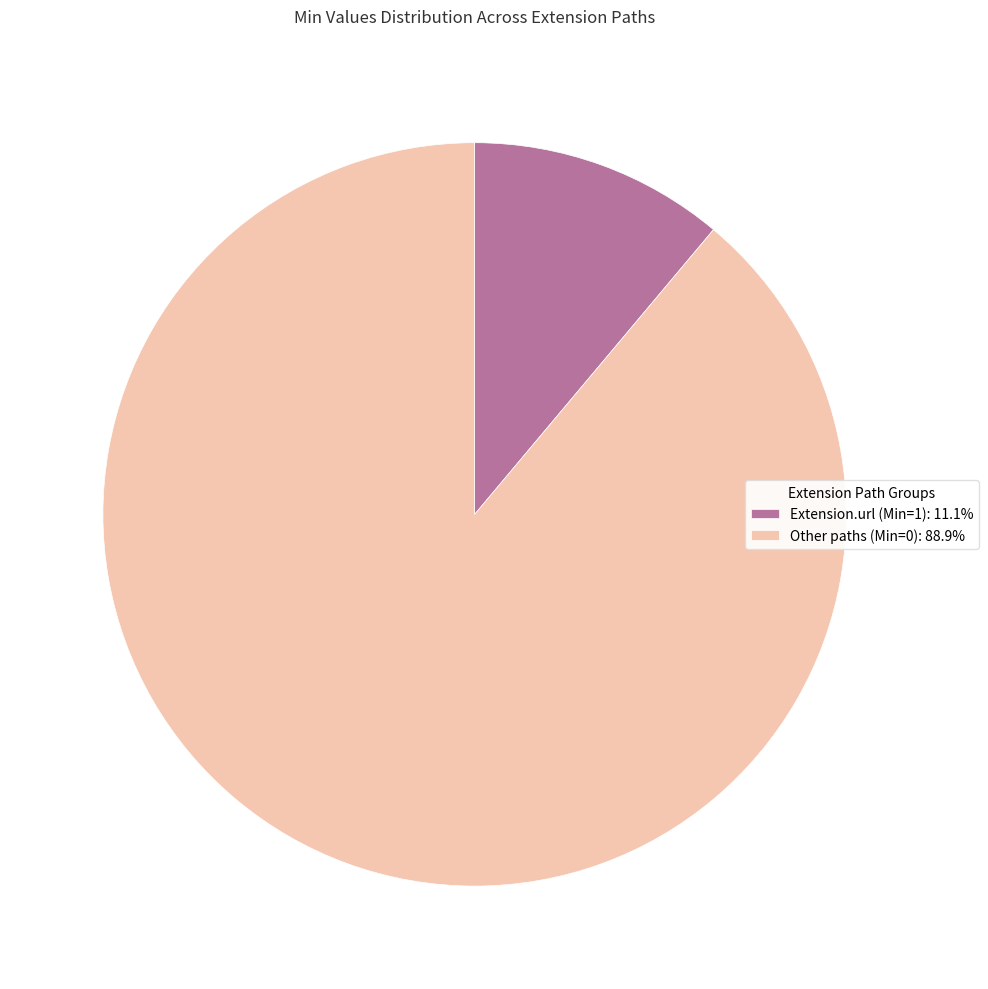

Is the sum of Extension.url (Min=1): 11.1% and Other paths (Min=0): 88.9% greater than half?

Yes